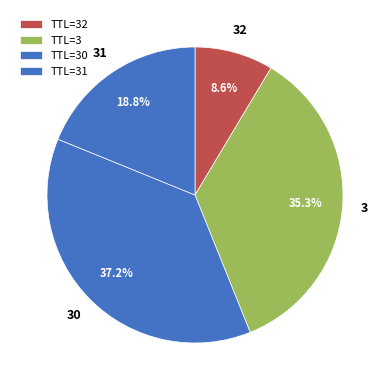

Count the number of slices in the pie.

4